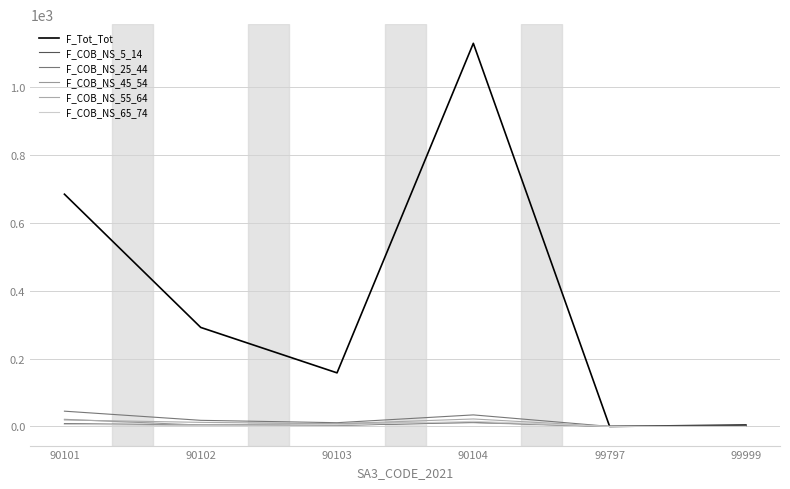

True or false: F_COB_NS_5_14 and F_COB_NS_25_44 cross at least once.

False